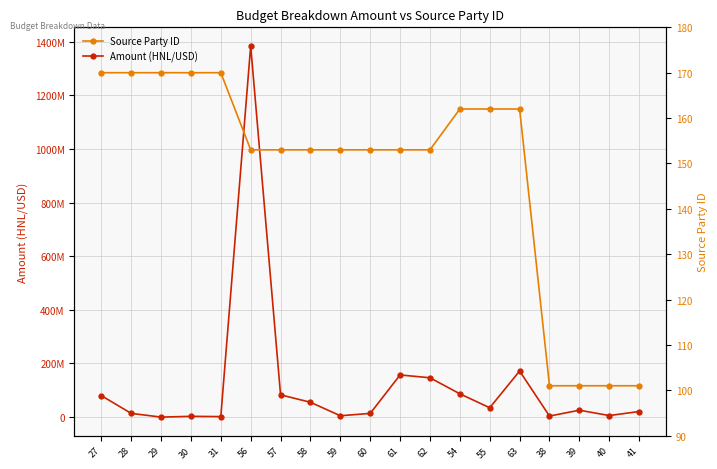

At how many categories does at least one series exceed 573432835?

1